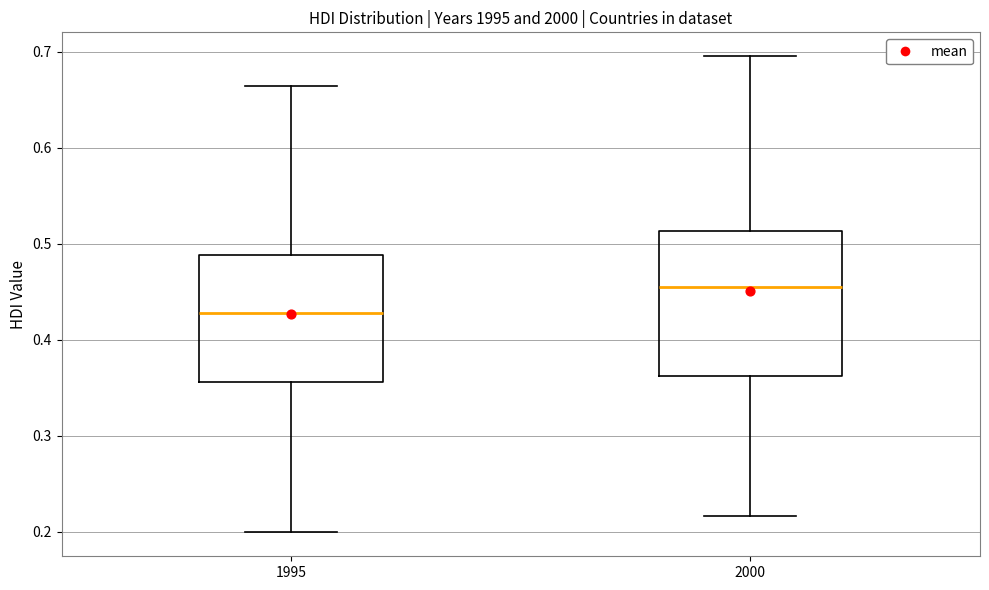

Reading left to right, read every box against the y-axis: the position of its median line, the range the box covers, and the ends of its whiskers. The values are not printed on the chart, so give them approximately, as read against the axis.

1995: median 0.43, box 0.36 to 0.49, whiskers 0.20 to 0.66
2000: median 0.45, box 0.36 to 0.51, whiskers 0.22 to 0.70